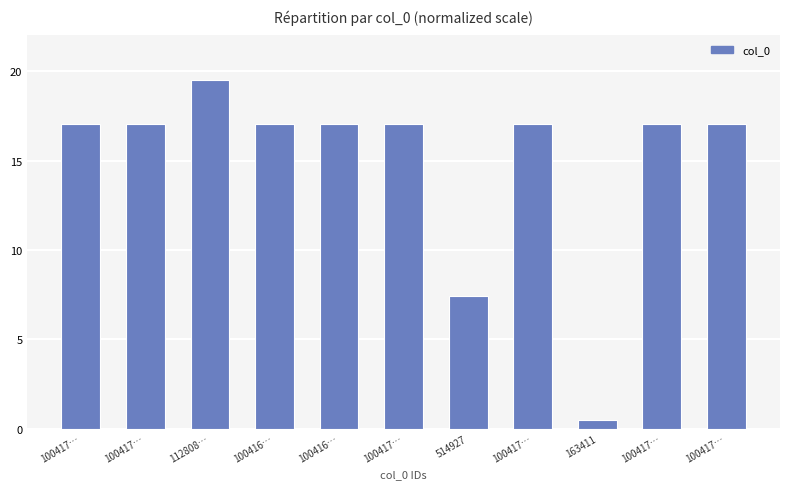

At which category does the chart reach its peak across all series?

112808…